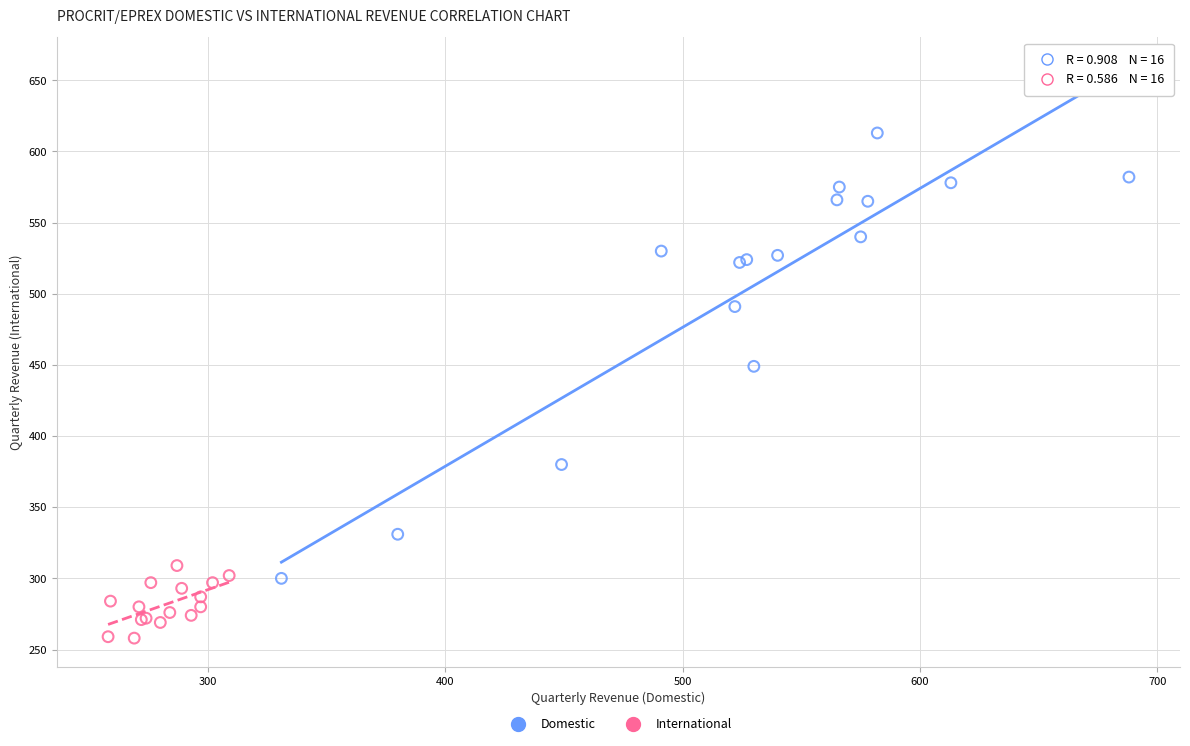

Which series has the widest spread of Y values?

Domestic